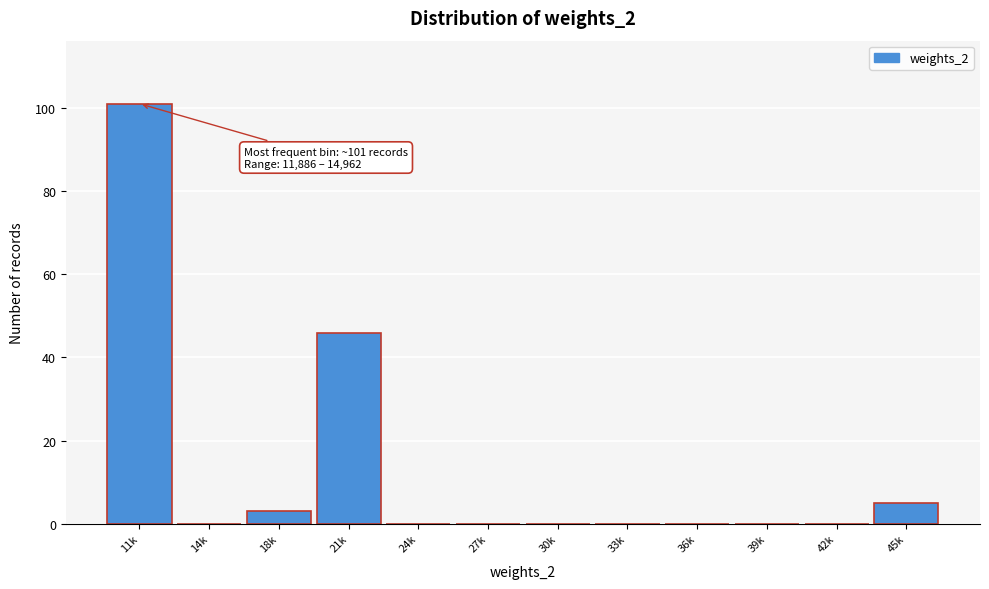

Reading left to right, extract all data points from this chart.

11k=101	14k=0	18k=3	21k=46	24k=0	27k=0	30k=0	33k=0	36k=0	39k=0	42k=0	45k=5